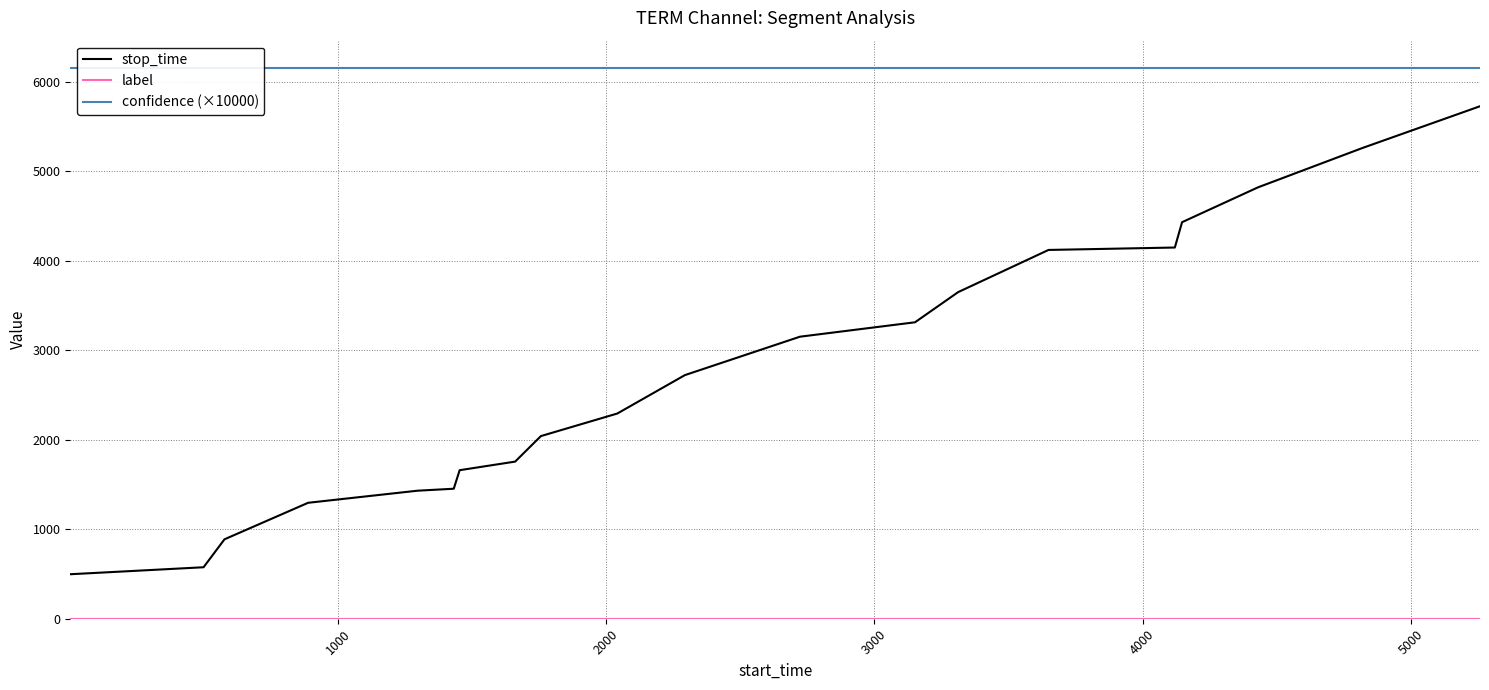

What is the maximum value for stop_time?

5724